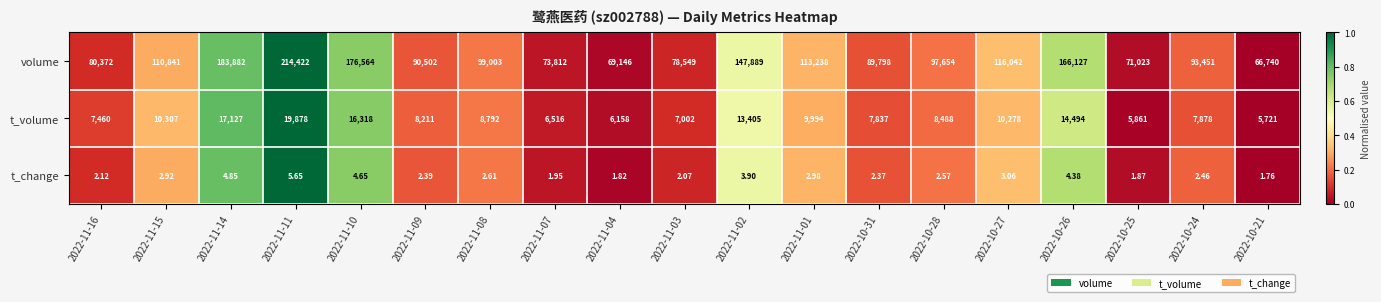

Rank the series at 2022-10-24 from highest to lowest value.

volume, t_volume, t_change